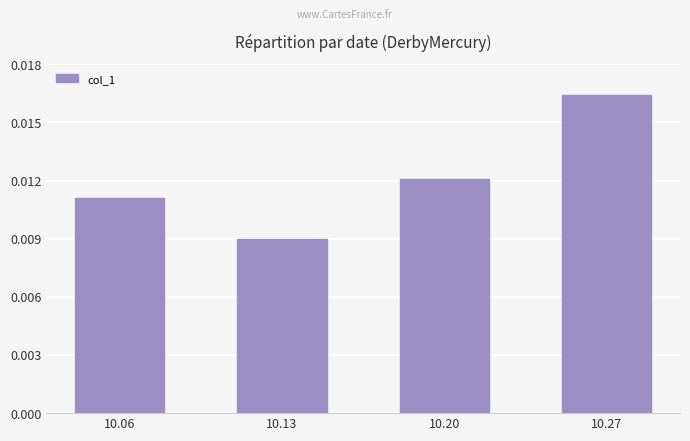

List the labels in order of value, largest first.

10.27, 10.20, 10.06, 10.13